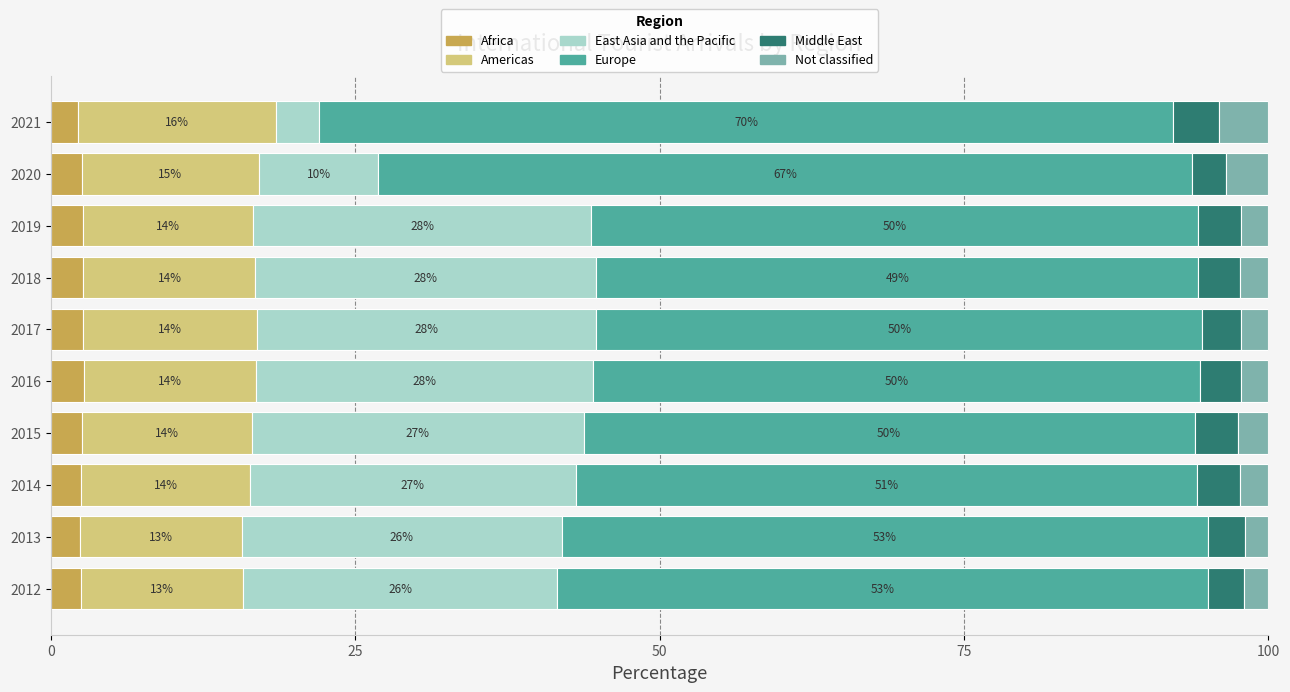

True or false: Africa has a value of 2.6 at 2015.

True